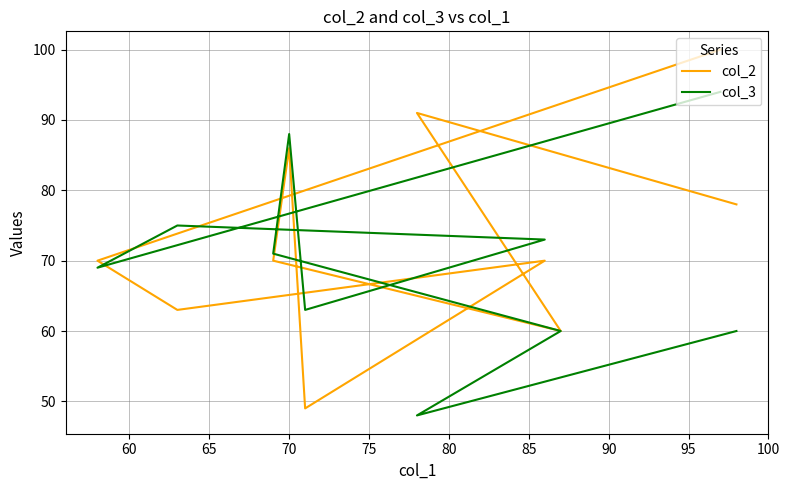

Reading left to right, transcribe all the data shown in this chart.

col_2: 78	91	60	70	86	49	70	63	70	100
col_3: 60	48	60	71	88	63	73	75	69	94